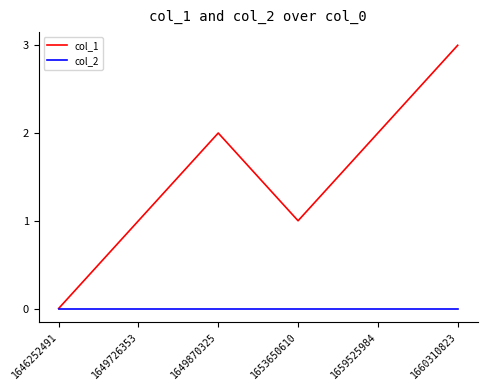

How many distinct data groups are displayed?

2